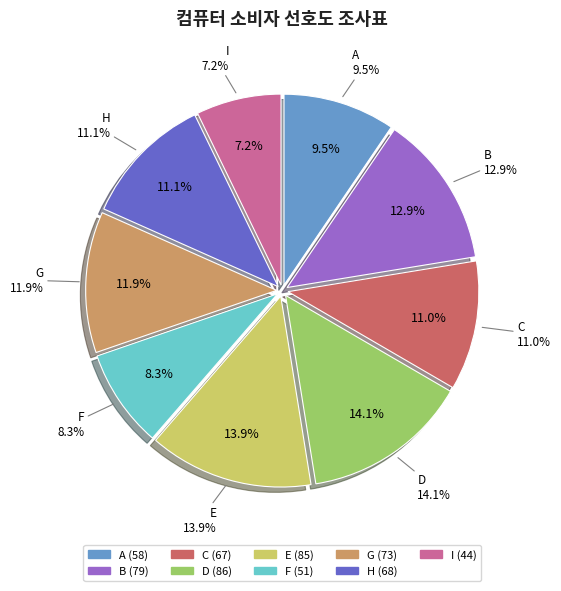

Which category has the smallest portion of the pie?

I